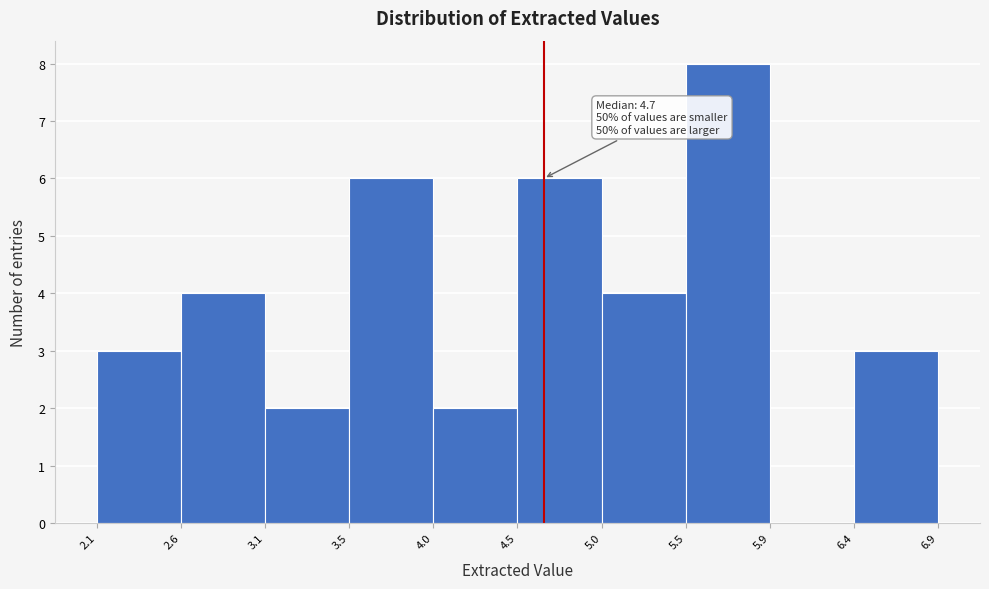

Which range on the x-axis has the tallest bar?

5.5 to 5.9